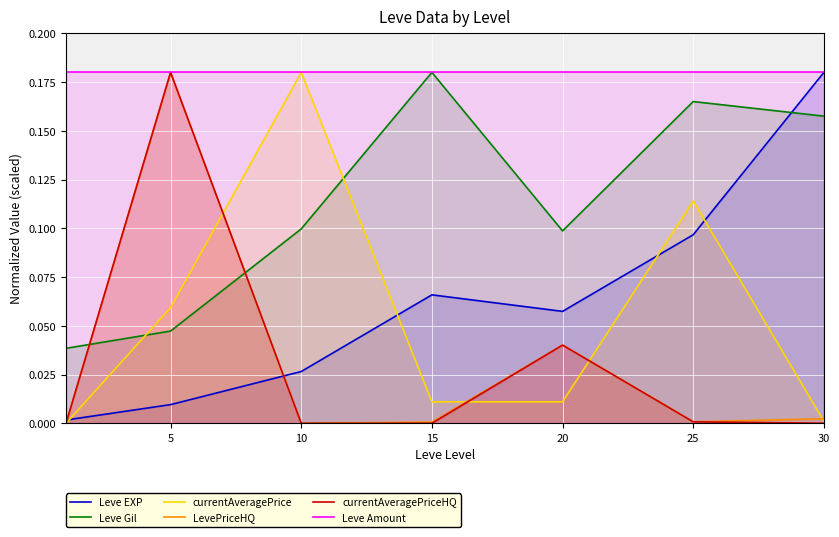

True or false: currentAveragePriceHQ has a value of 0.0 at 20.

True